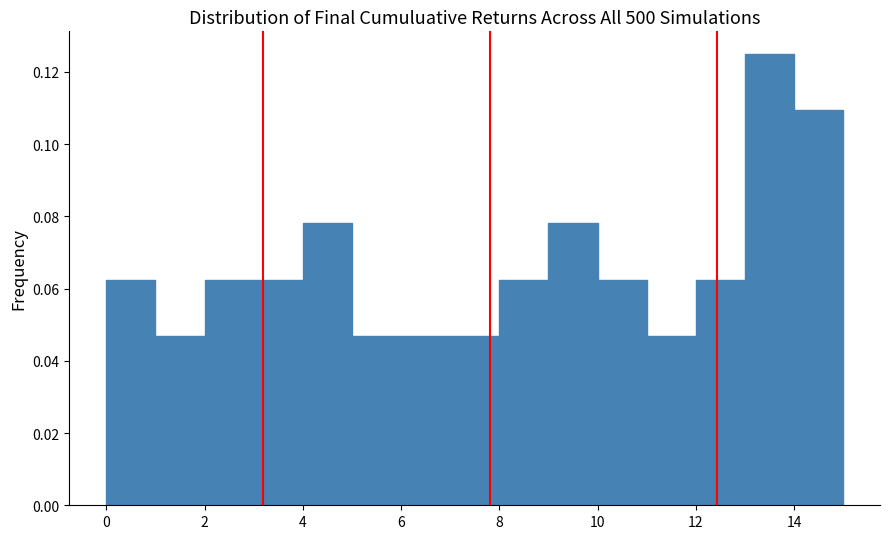

Over which range of the x-axis is the bar tallest?

13 to 14